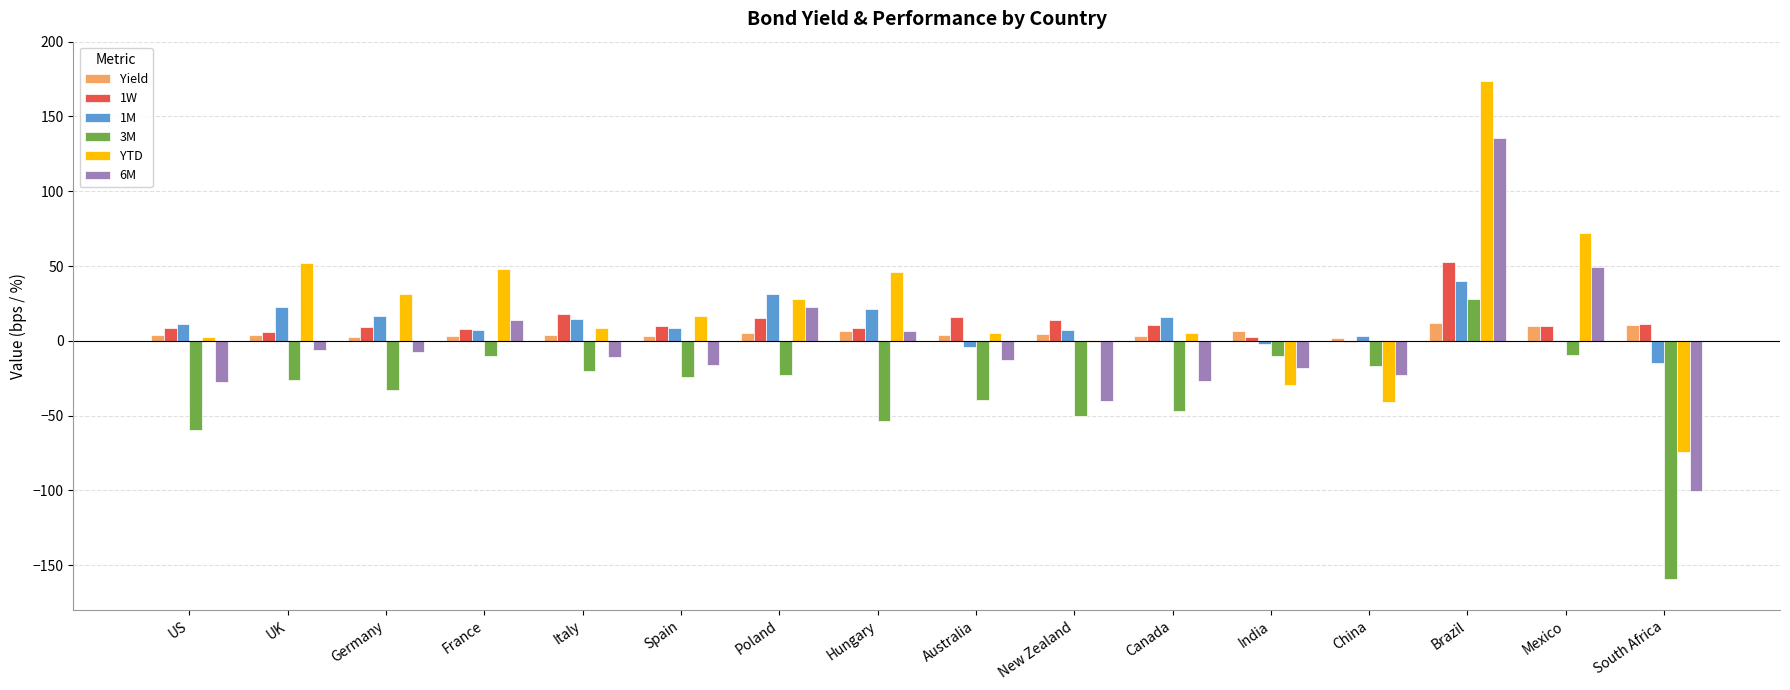

At which label does 3M reach its peak?

Brazil